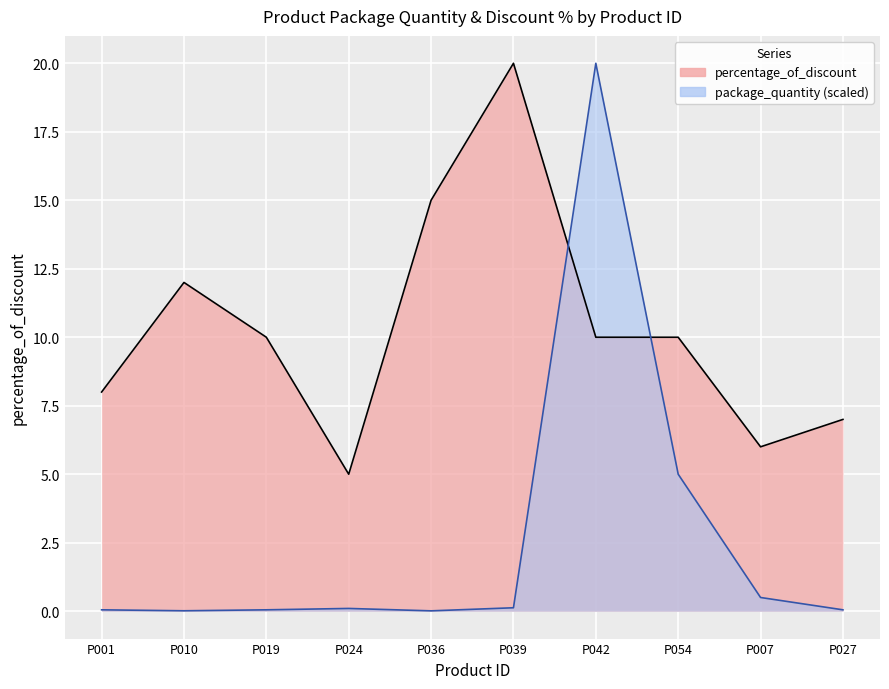

What is the difference between the highest and lowest values at P024?

4.9